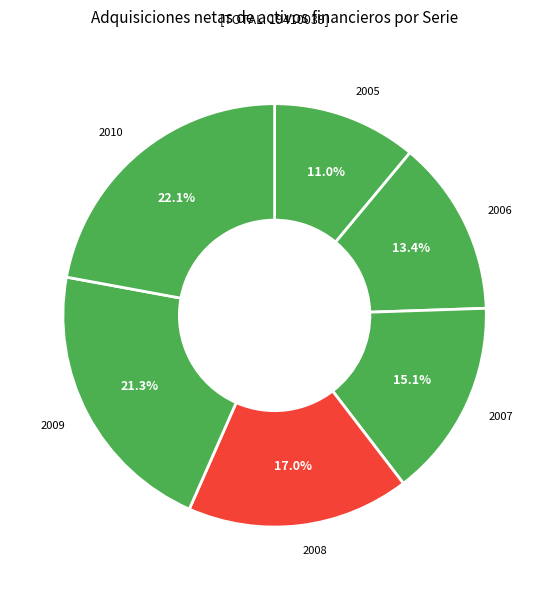

What percentage is the 2009 slice, to the nearest percent?

21%